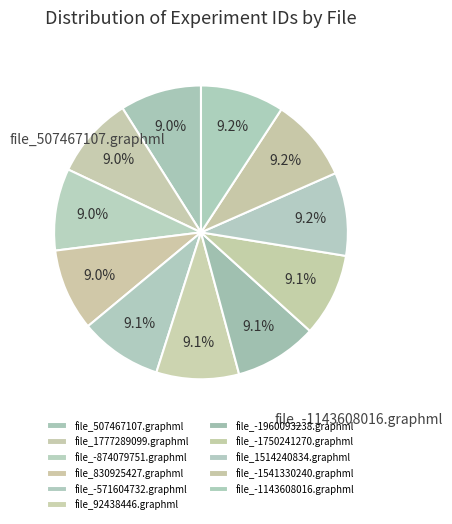

How many slices are in this pie chart?

11